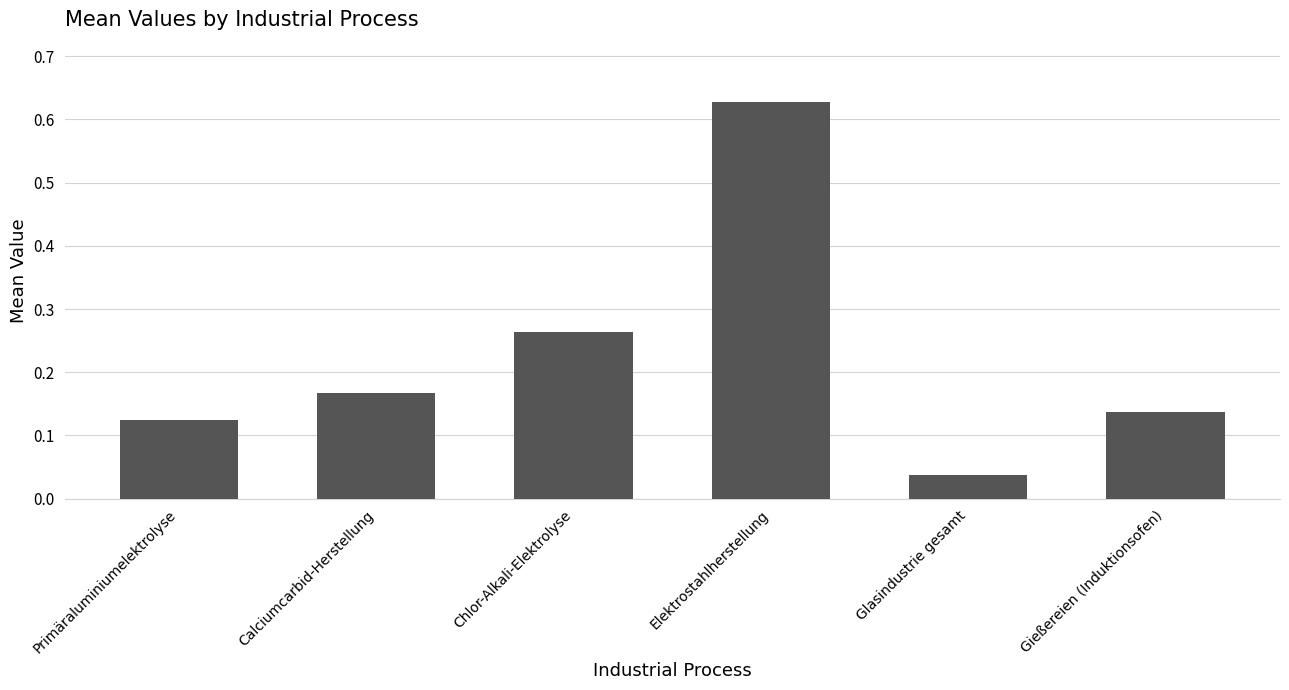

At which category does the chart reach its peak across all series?

Elektrostahlherstellung